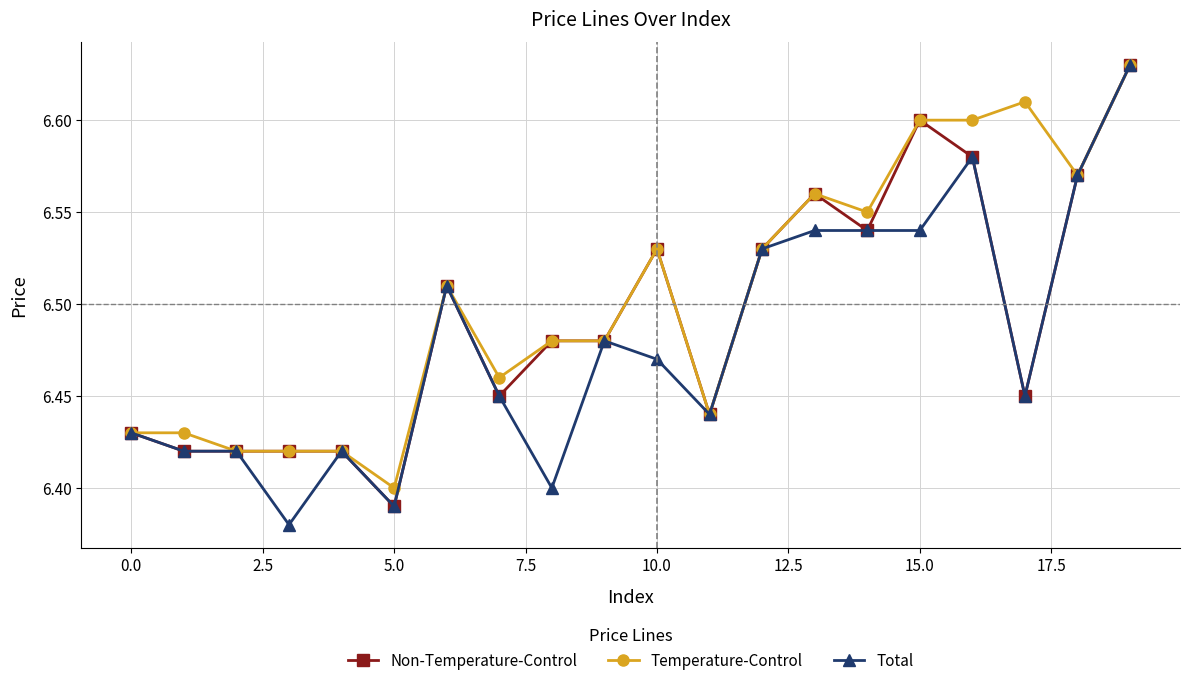

At how many categories does at least one series exceed 6?

20